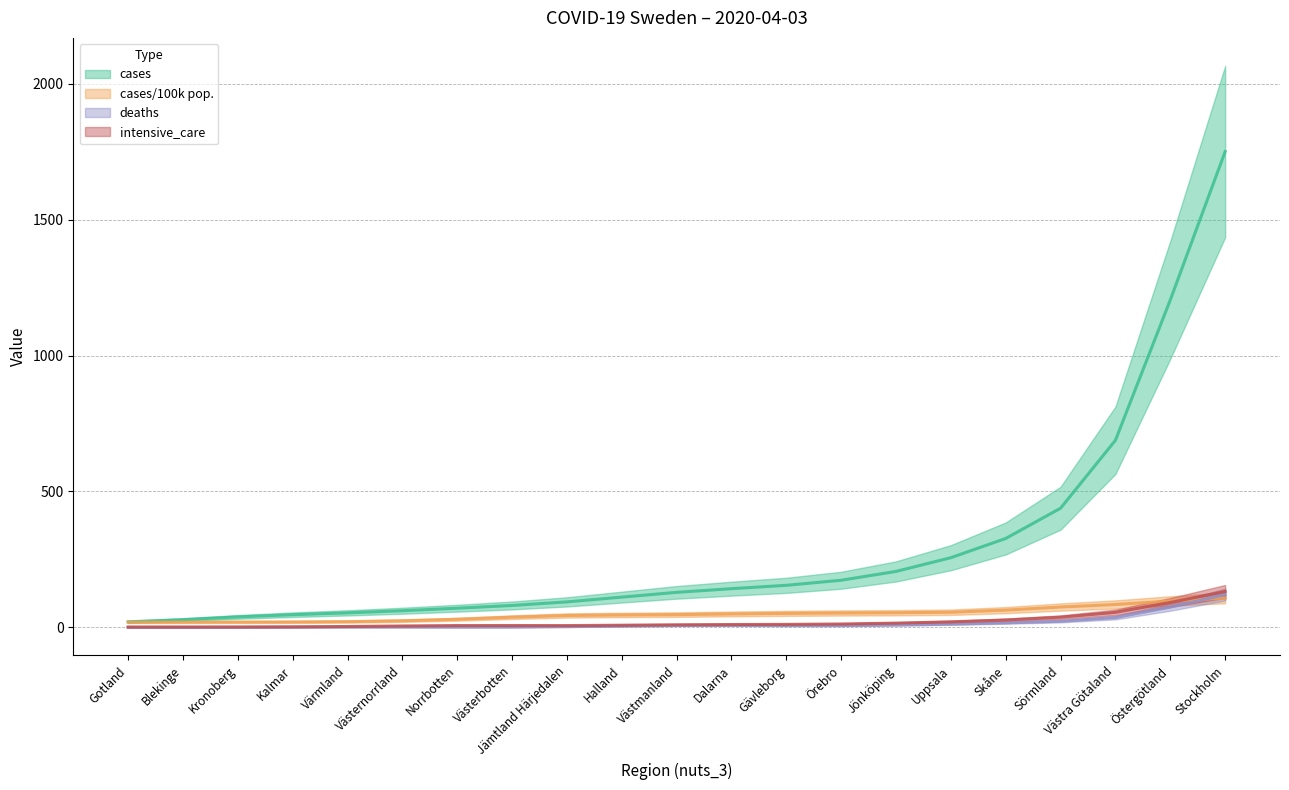

Where does the intensive_care series first go above 10?

Västmanland